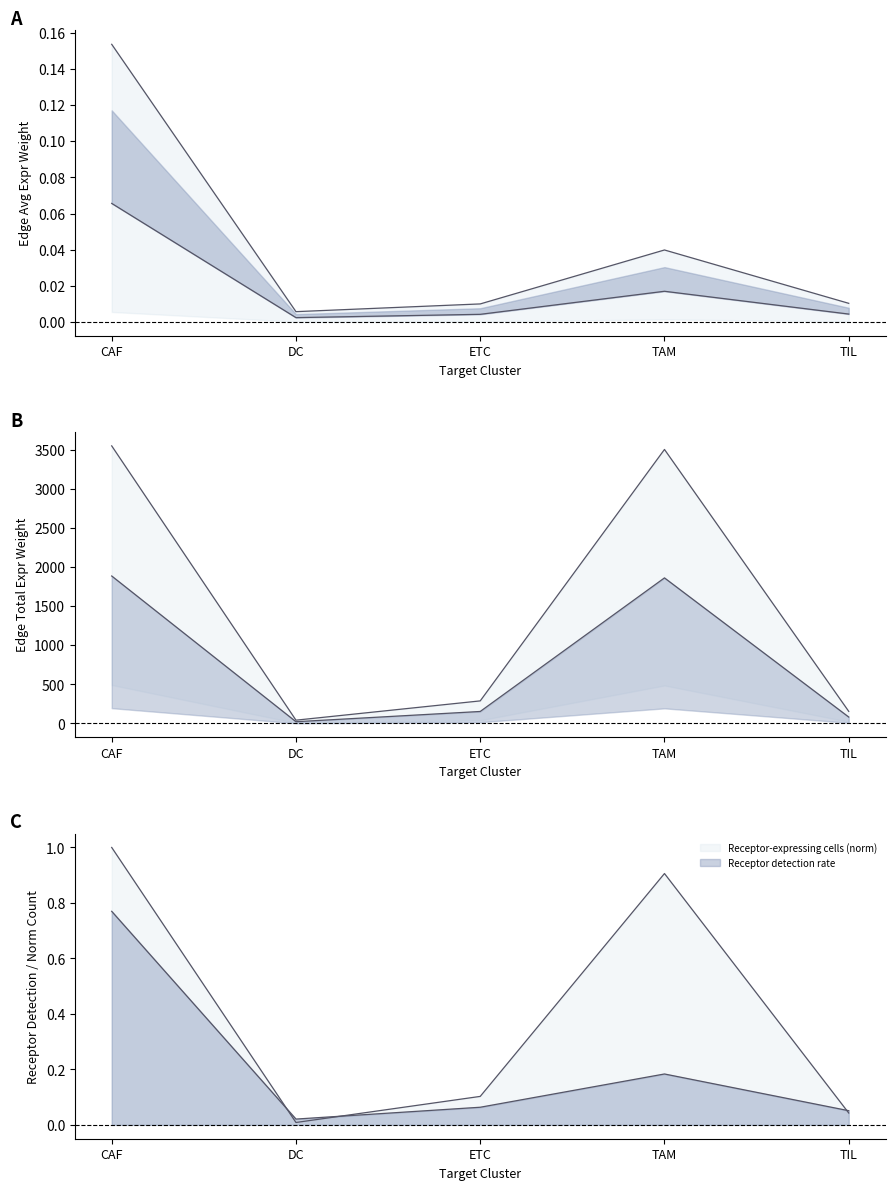

How many lines are shown in the chart?

6